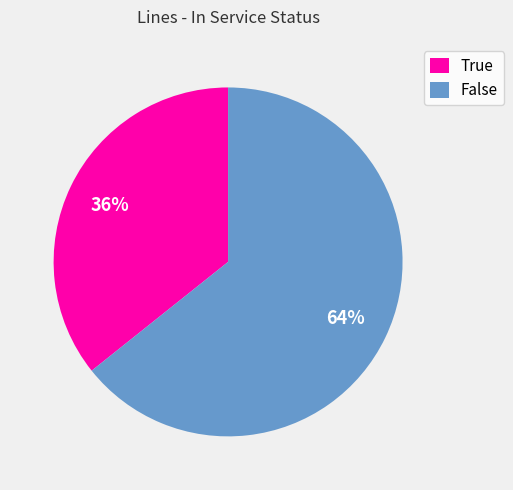

To the nearest percent, what is the average slice percentage?

50%